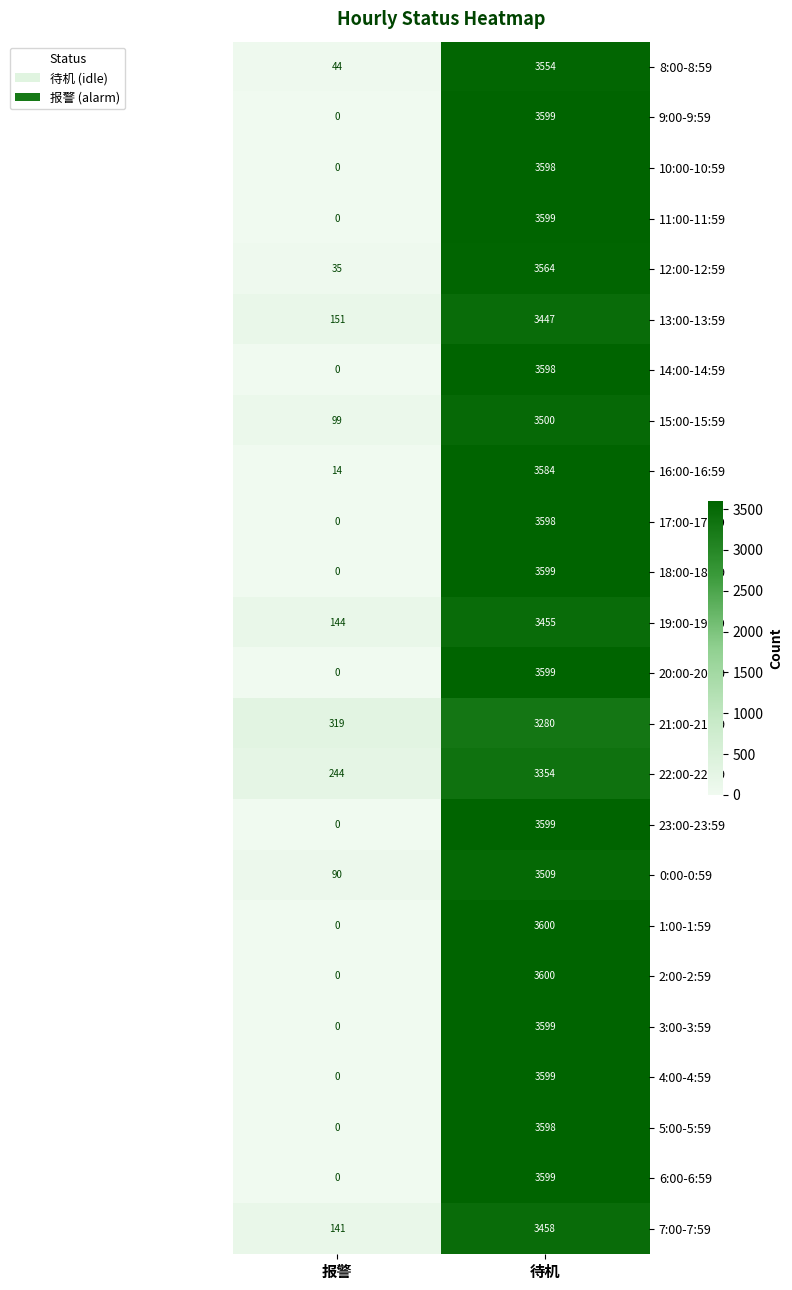

List the labels in order of 1:00-1:59 value, largest first.

待机, 报警